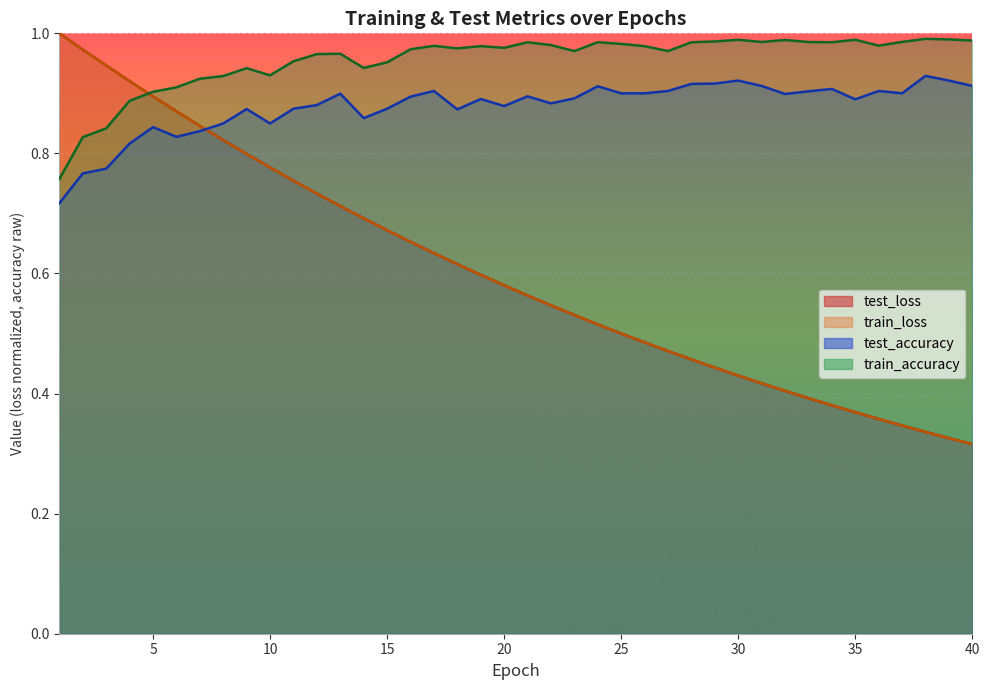

At which label is test_accuracy closest to 0?

1